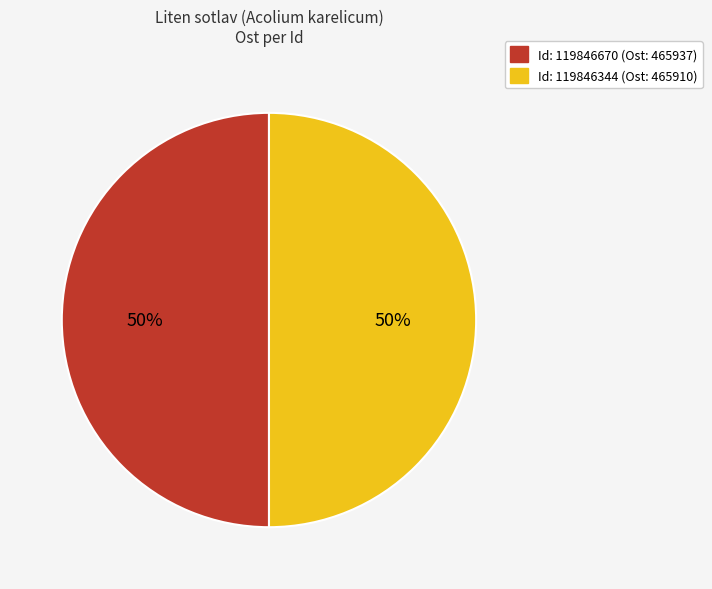

To the nearest percent, what is the average slice percentage?

50%